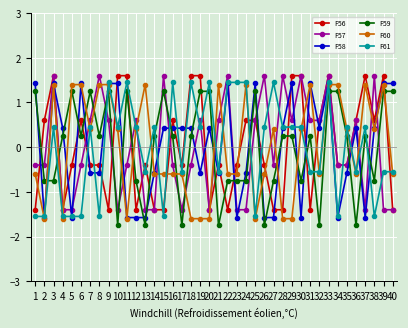

The value of F58 at 32 is 0.2. True or false?

False